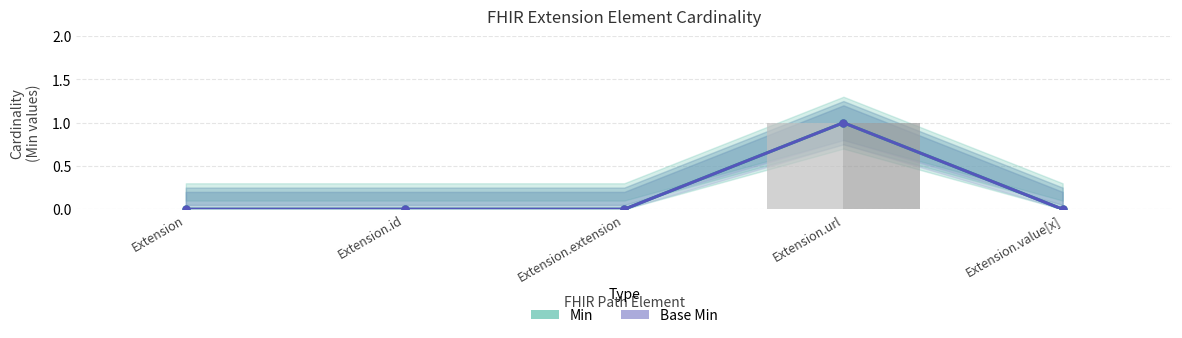

The value of Min at Extension.id is 0. True or false?

True